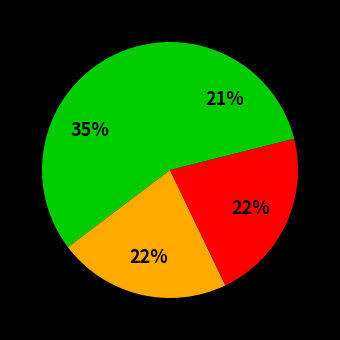

How many segments does this pie chart have?

4